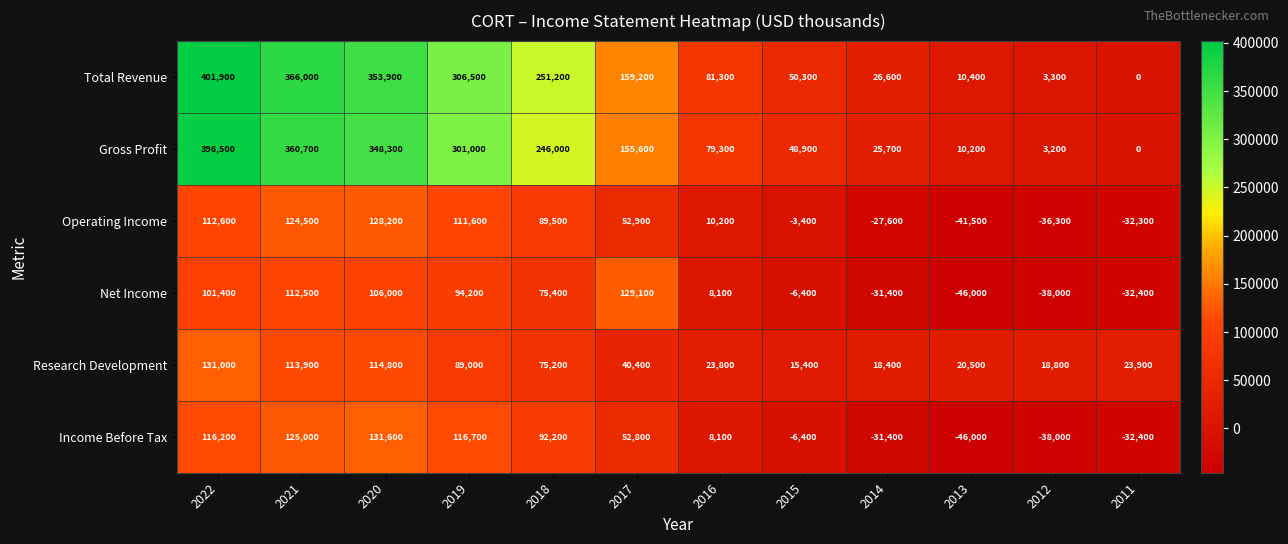

What is the total value across all series at 2012?

-87000